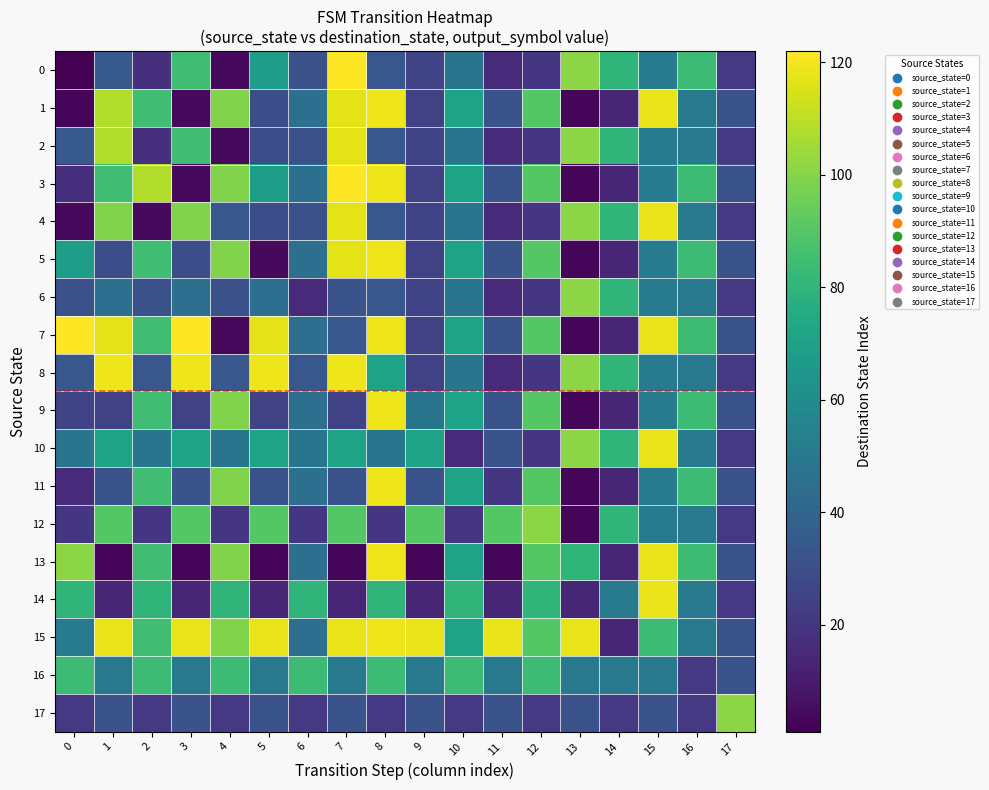

At which category is the sum across all series the highest?

8